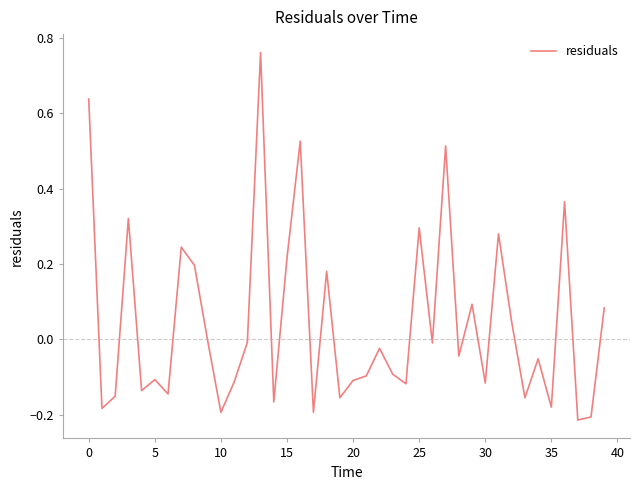

What is the label of the 33rd point from the left?

32